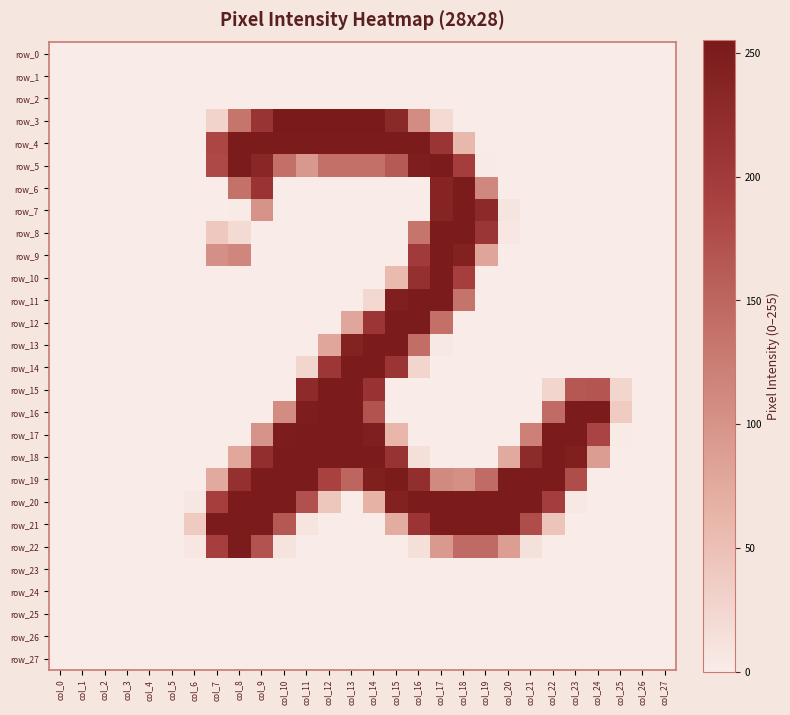

List the series in order of their peak value, lowest first.

row_0, row_1, row_2, row_23, row_24, row_25, row_26, row_27, row_4, row_5, row_6, row_7, row_8, row_9, row_10, row_11, row_12, row_13, row_14, row_15, row_16, row_17, row_18, row_19, row_20, row_21, row_22, row_3